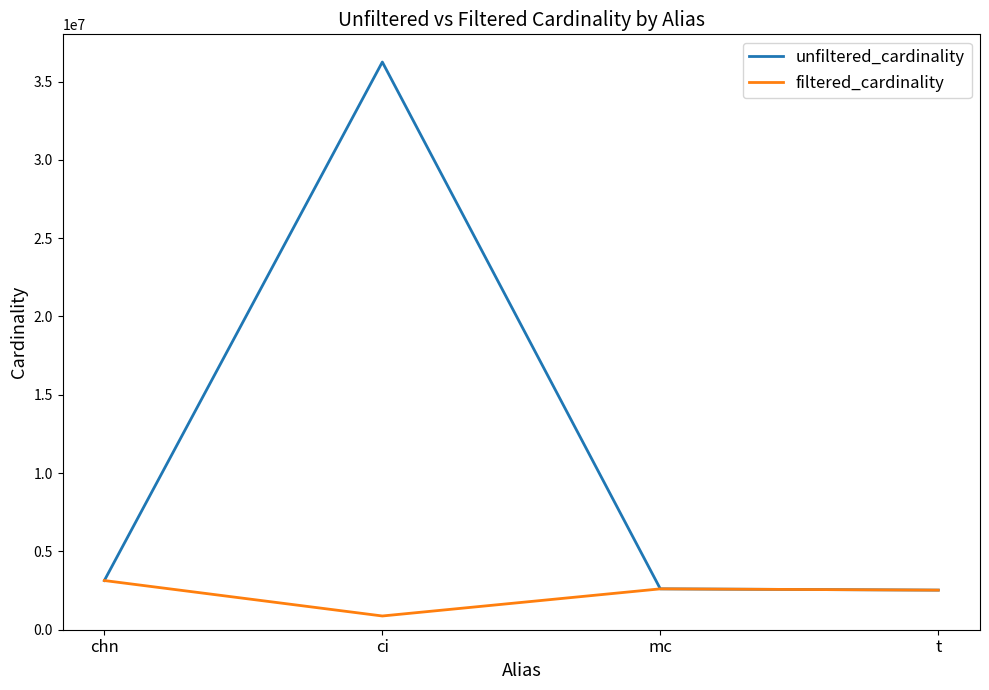

Is this an area chart (filled region under the line)?

No